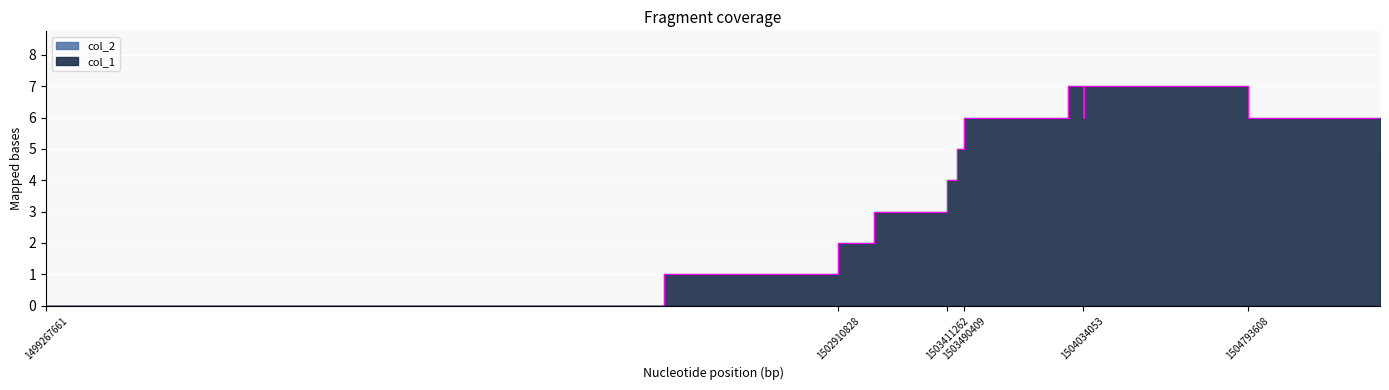

True or false: the data shows 7 at 1504041235.

True